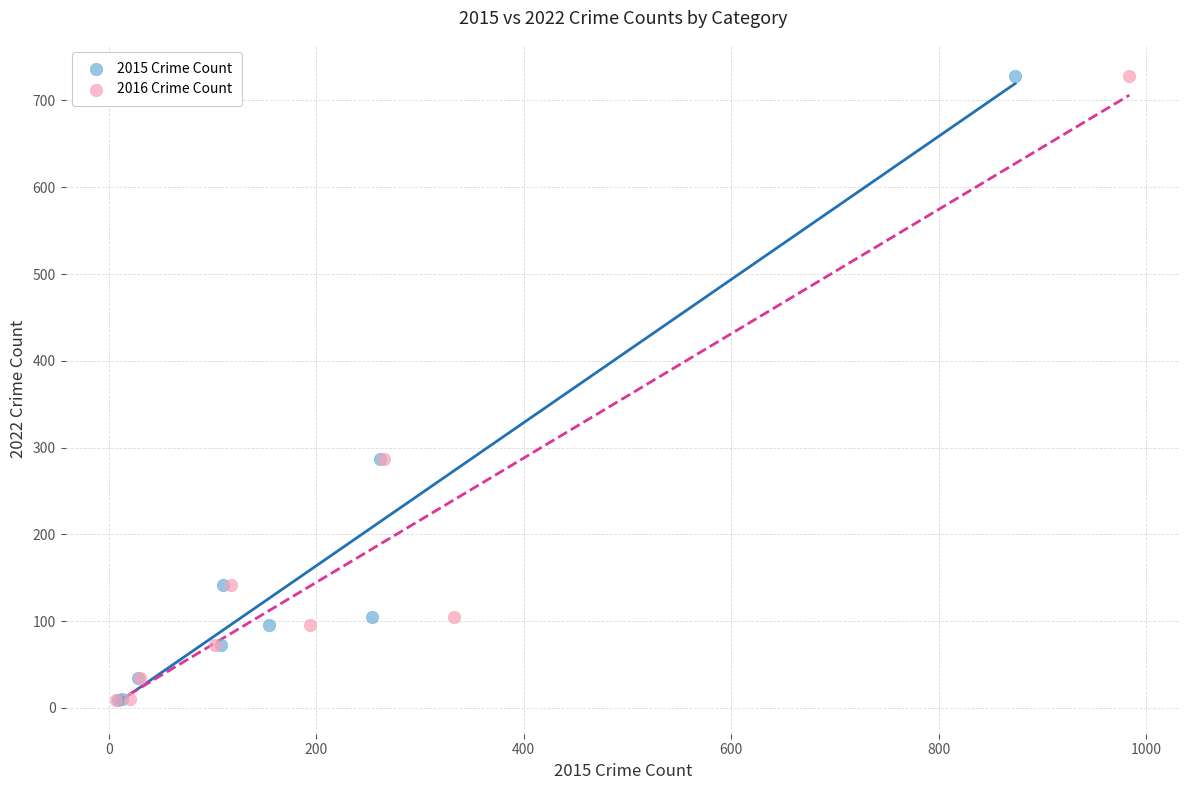

What are all the series names shown in the legend?

2015 Crime Count, 2016 Crime Count